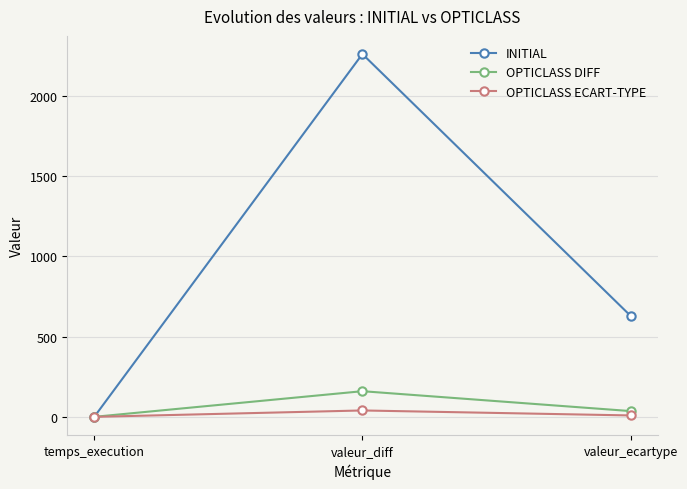

True or false: OPTICLASS DIFF has a value of 160.0 at valeur_diff.

True